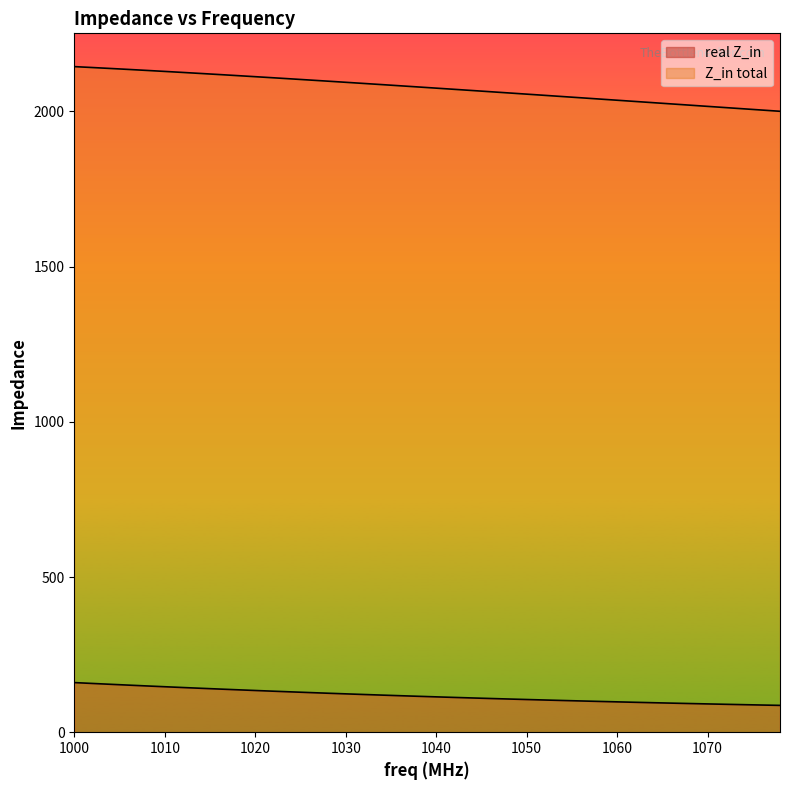

Is the value of real Z_in at 1032.0 greater than the value of Z_in total at 1040.0?

No